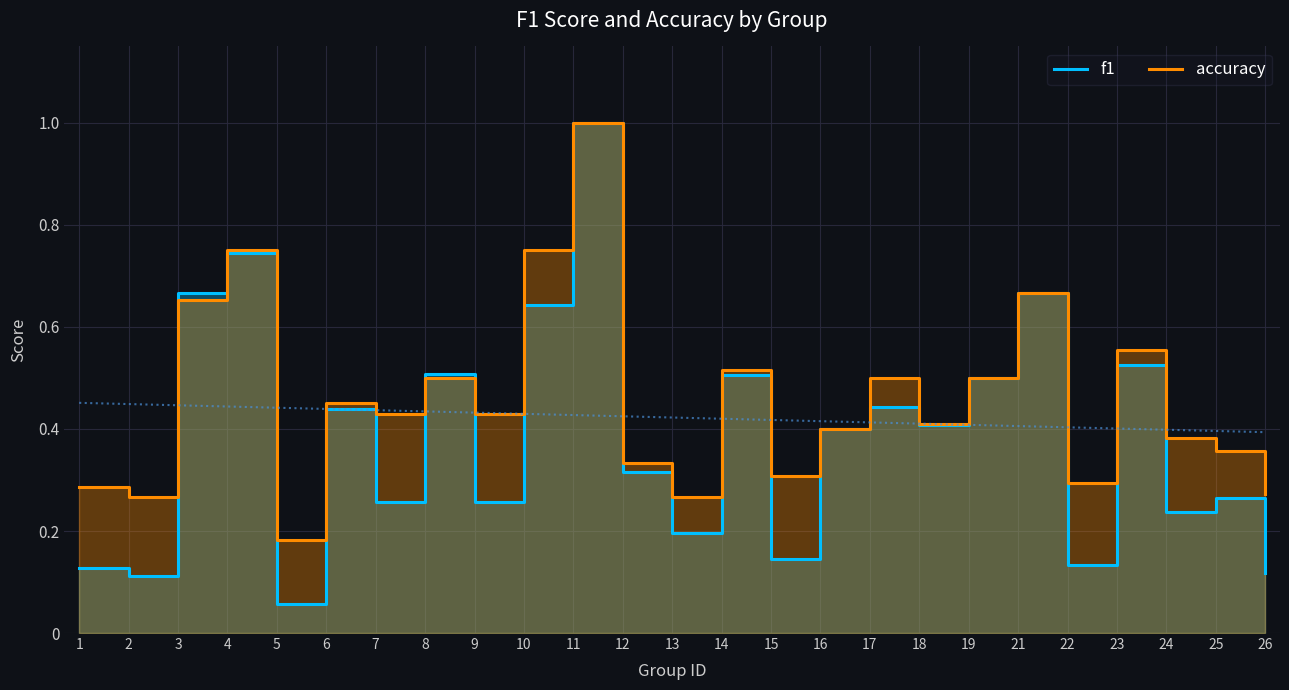

At which label does accuracy reach its minimum?

5